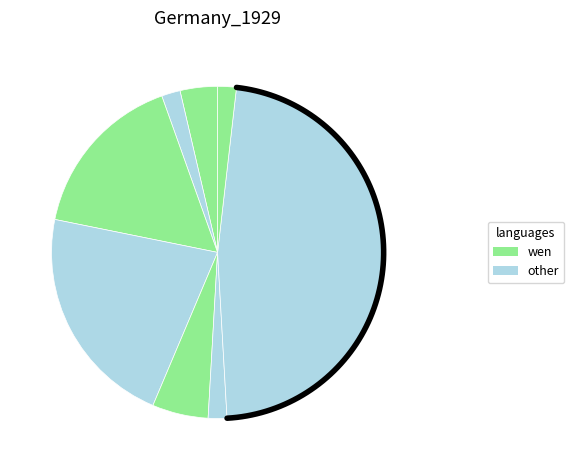

True or false: No Da Curso A La Solicitud accounts for 5% of the total.

True